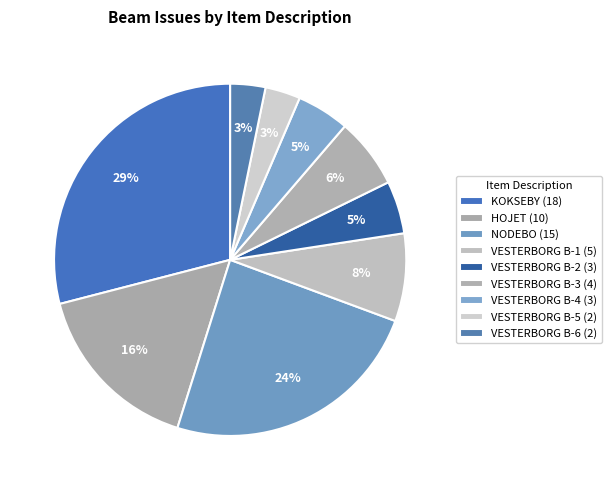

How many segments does this pie chart have?

9